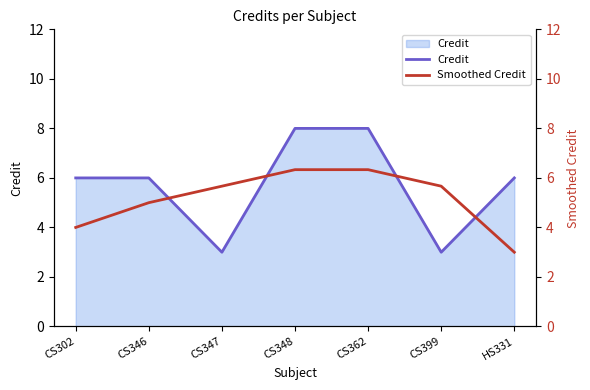

At how many categories does at least one series exceed 7?

2